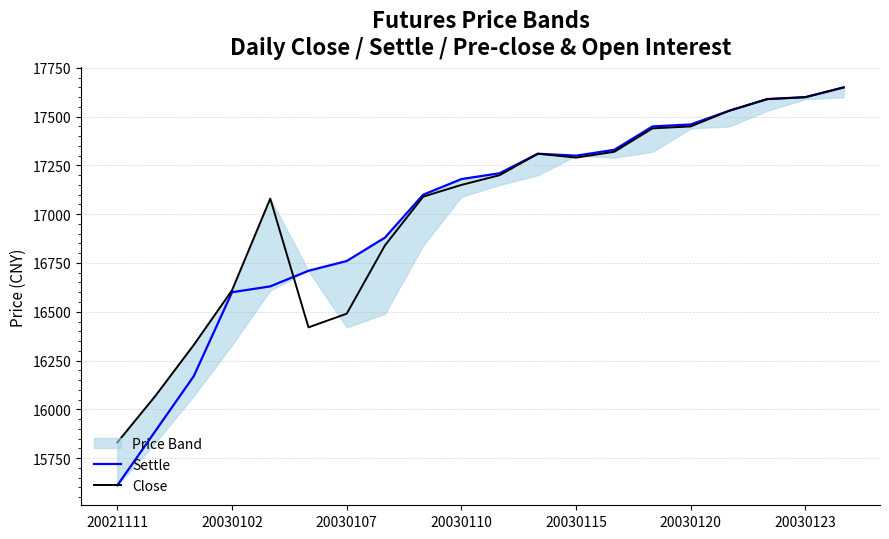

At which category is the sum across all series the highest?

19